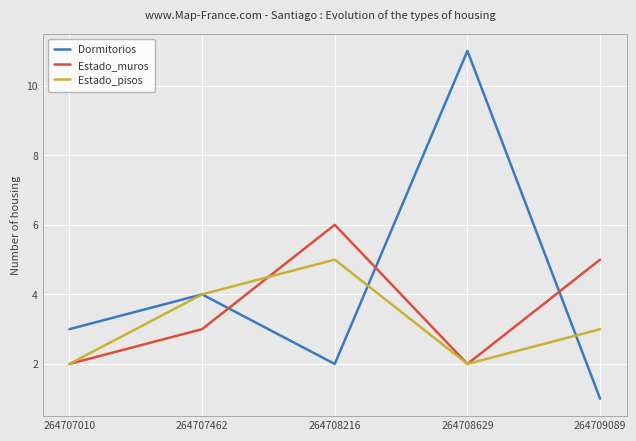

What is the difference between the maximum and minimum values in the Dormitorios series?

10